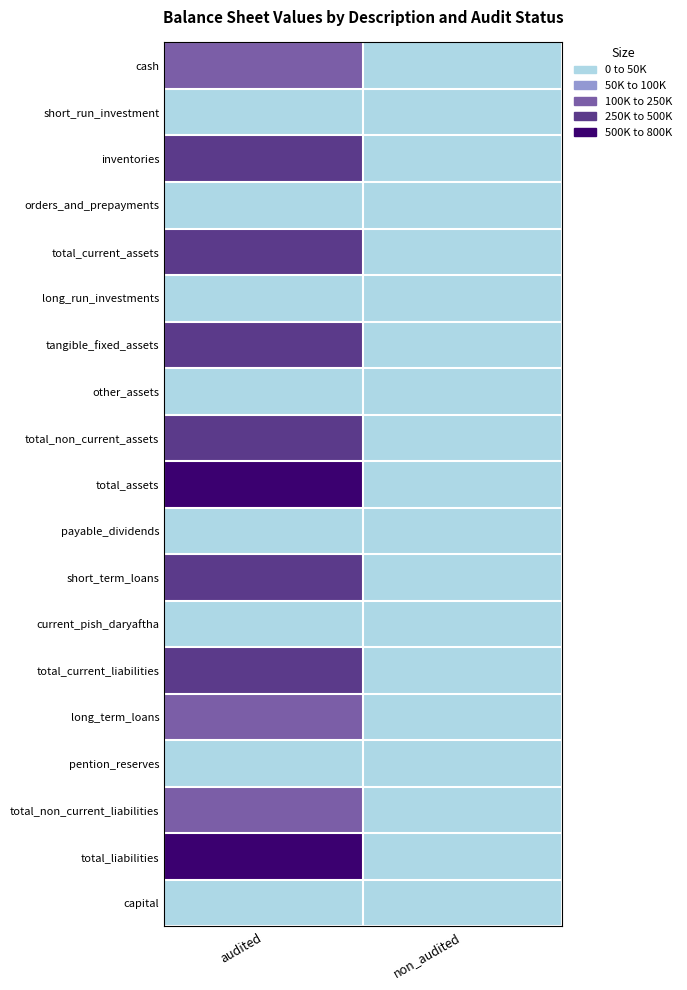

Rank the series at audited from highest to lowest value.

total_assets, total_liabilities, total_current_liabilities, total_current_assets, short_term_loans, total_non_current_assets, tangible_fixed_assets, inventories, total_non_current_liabilities, long_term_loans, cash, capital, other_assets, current_pish_daryaftha, orders_and_prepayments, payable_dividends, pention_reserves, long_run_investments, short_run_investment